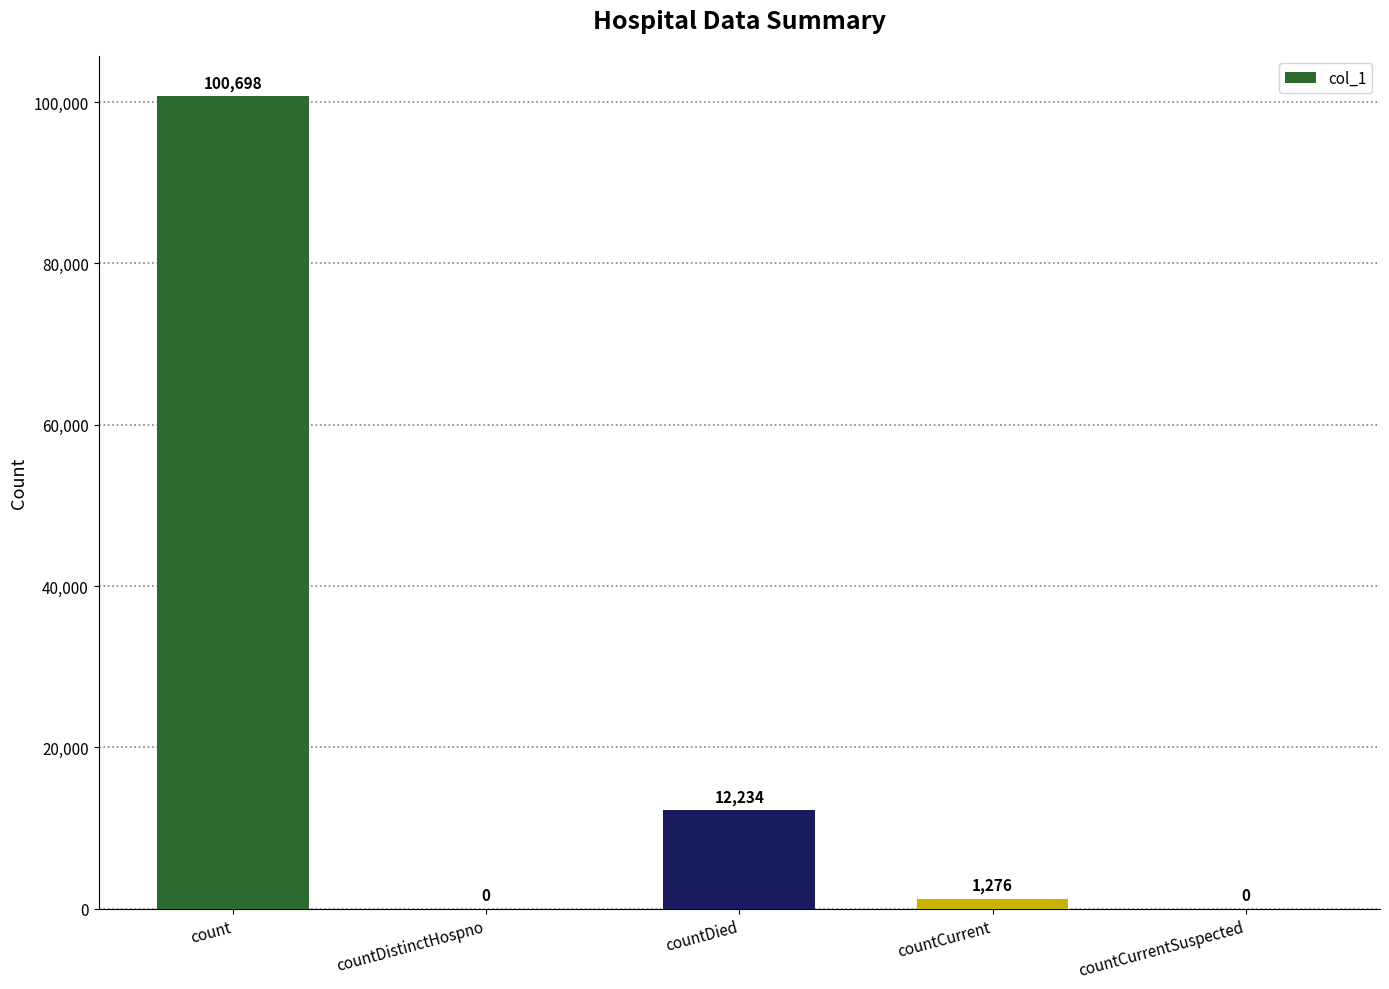

Where does the data first go above 1276?

count